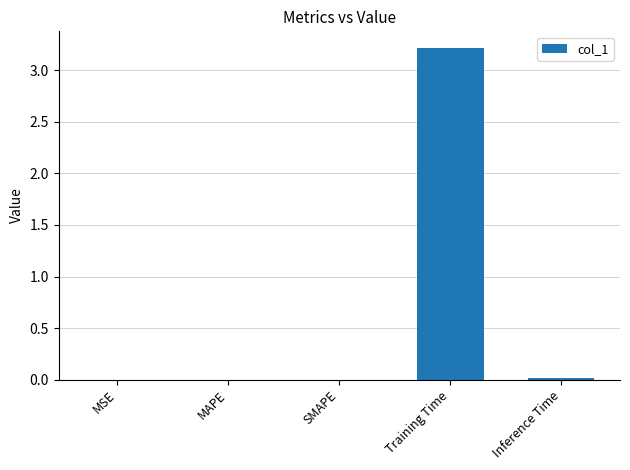

What is the sum of all values?

3.2